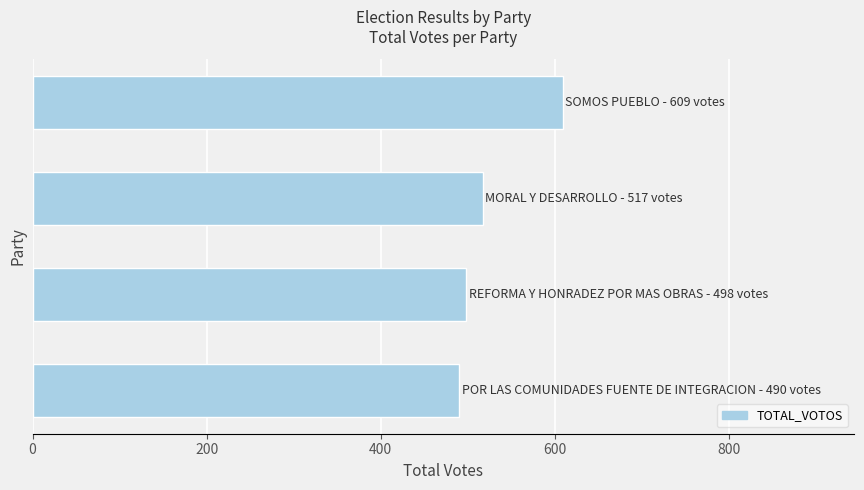

What is the minimum value shown in the chart?

490